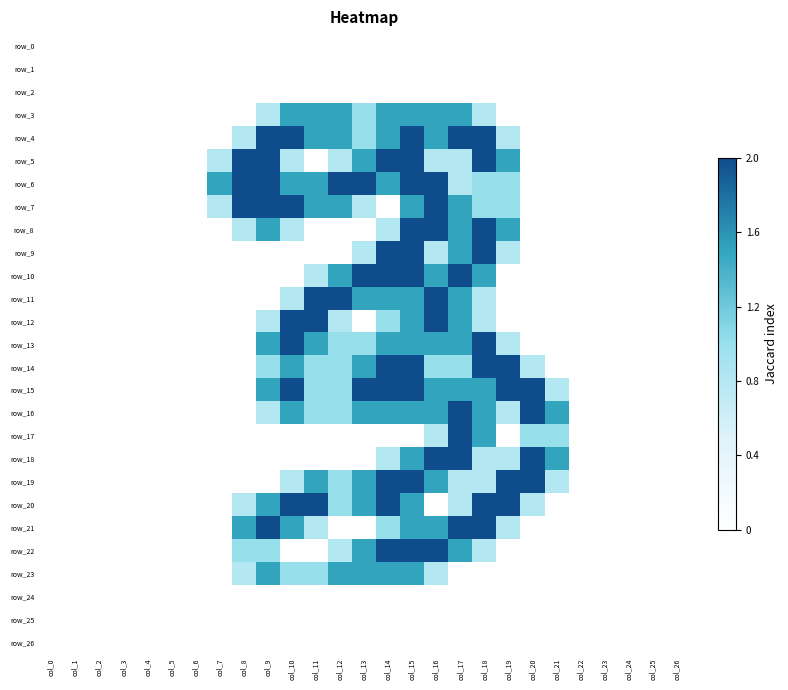

The value of row_21 at col_25 is 0.6. True or false?

False